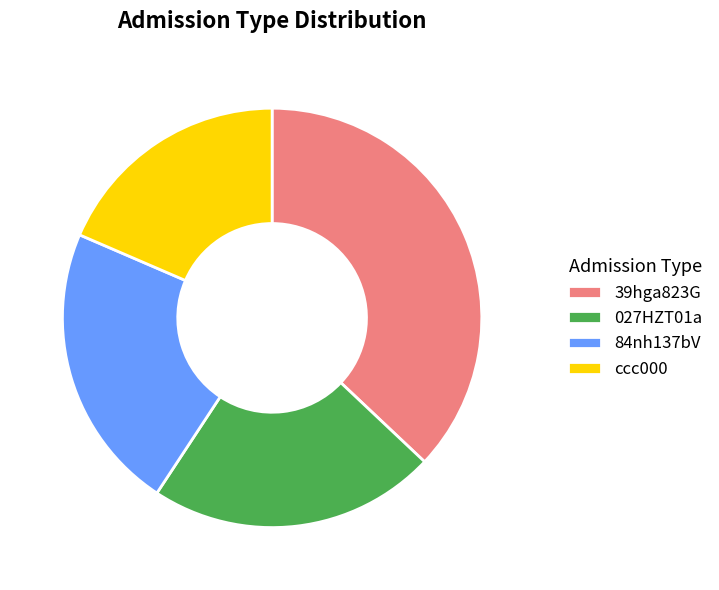

Approximately how many times larger is the value at 84nh137bV compared to 39hga823G?

0.6